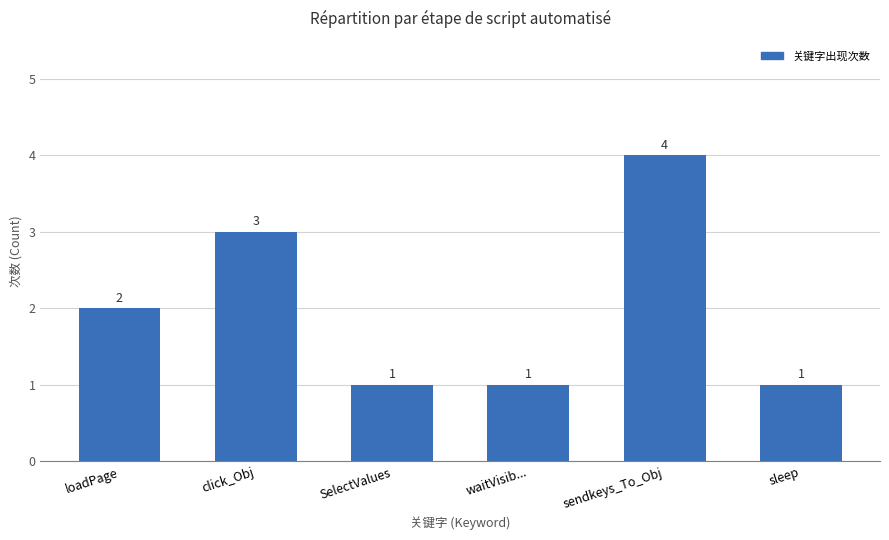

What is the minimum value shown in the chart?

1